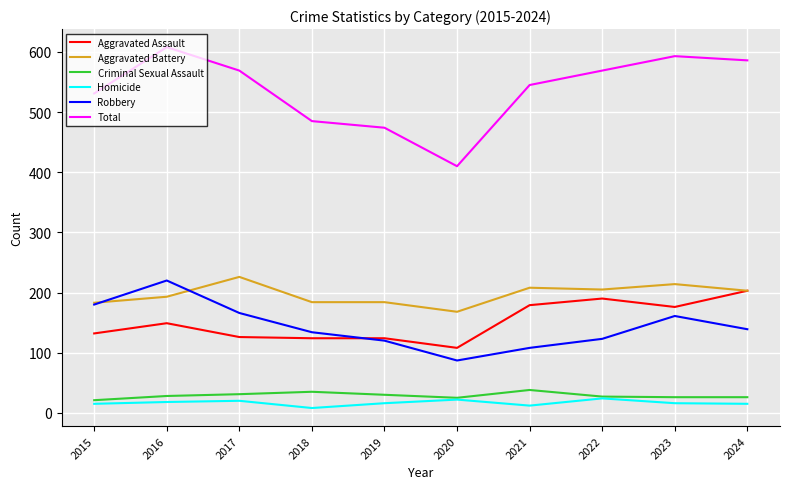

What is the total value across all series at 2023?

1186